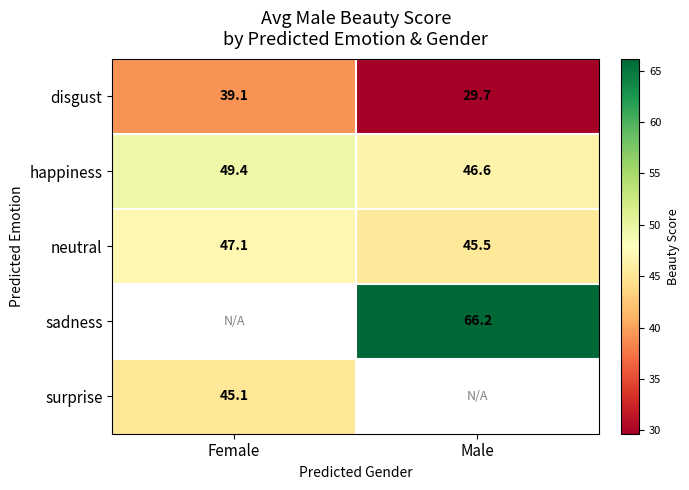

What is the average value of the happiness series?

48.0